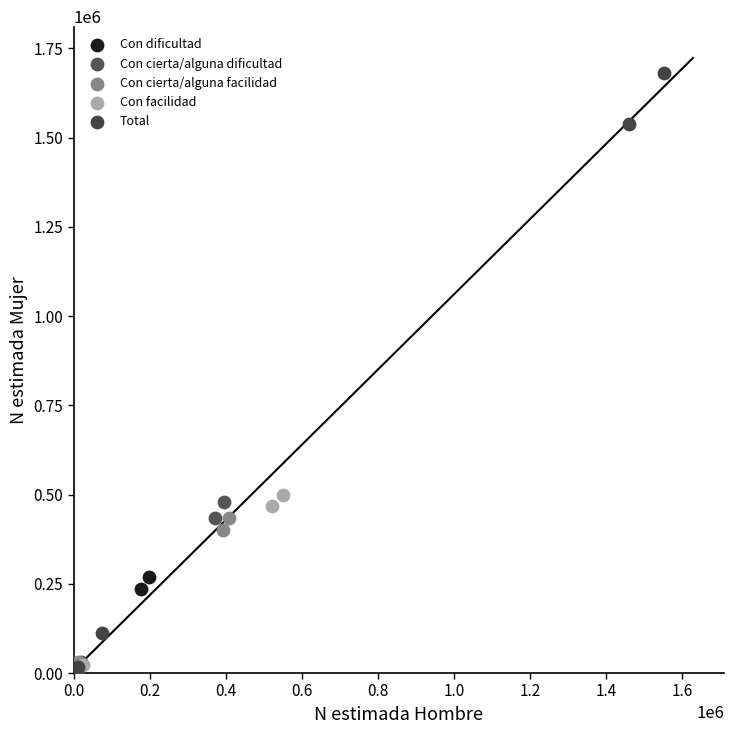

Which series has the widest spread of Y values?

Total